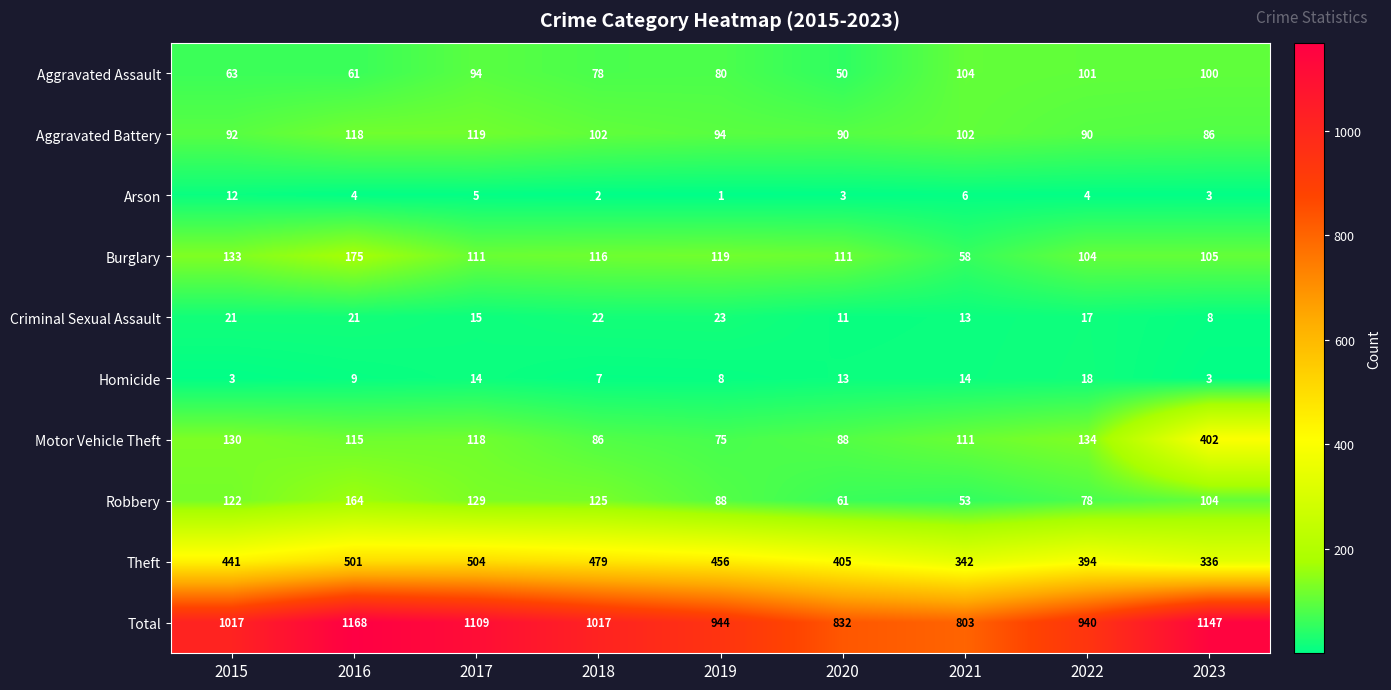

What is the difference between the Aggravated Assault values at 2019 and 2020?

30